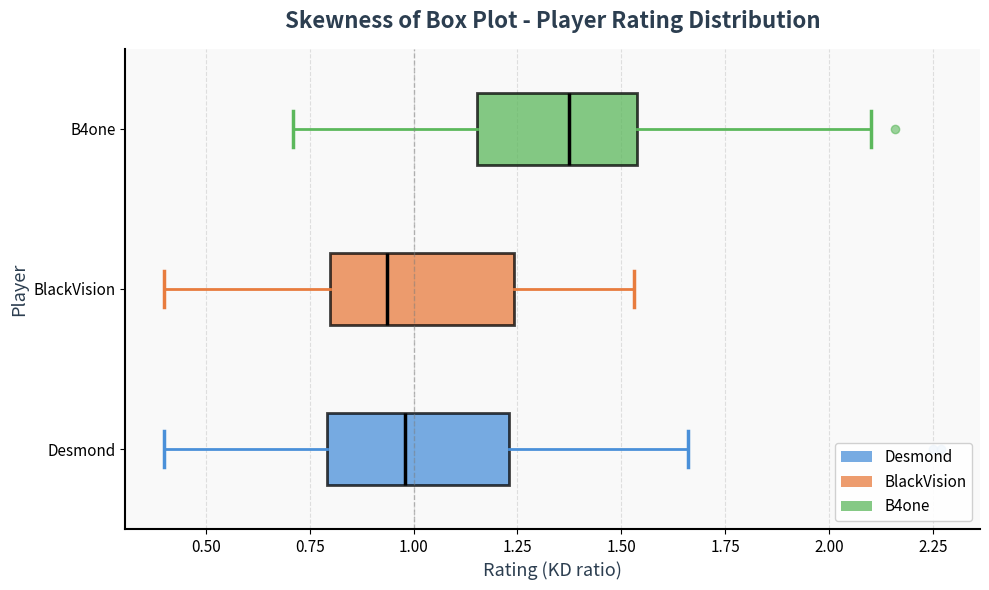

Reading bottom to top, transcribe this box plot: for each box, give where its median line is, the range the box spans, and where its two whiskers end, as read against the x-axis. The values are not printed on the chart, so give them approximately, as read against the axis.

Desmond: median 1.00, box 0.80 to 1.25, whiskers 0.40 to 1.65
BlackVision: median 0.95, box 0.80 to 1.25, whiskers 0.40 to 1.55
B4one: median 1.40, box 1.15 to 1.55, whiskers 0.70 to 2.10